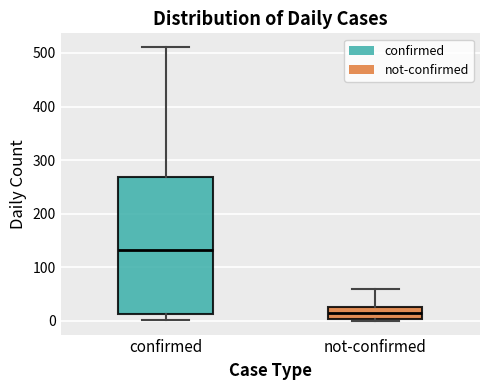

Reading left to right, read every box against the y-axis: the position of its median line, the range the box covers, and the ends of its whiskers. The values are not printed on the chart, so give them approximately, as read against the axis.

confirmed: median 130, box 10 to 270, whiskers 0 to 510
not-confirmed: median 10, box 0 to 30, whiskers 0 to 60